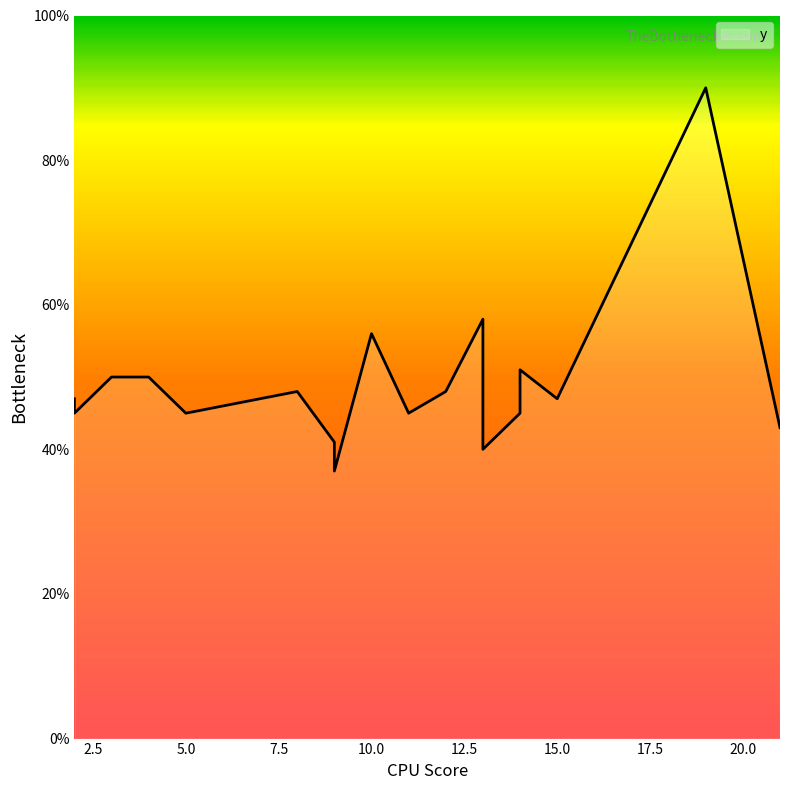

The chart shows a value of 47 at 15. True or false?

True